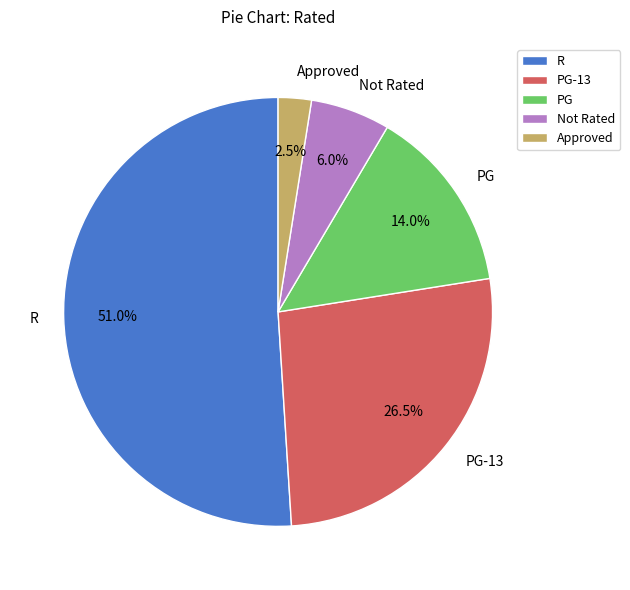

To the nearest percent, what is the difference between the largest and smallest slice percentages?

48%